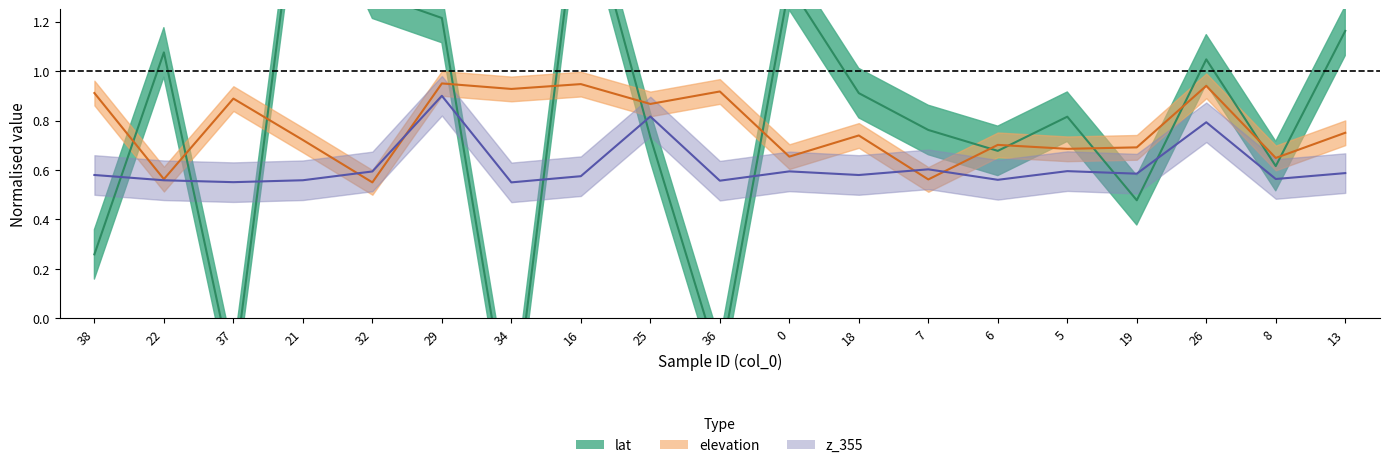

What is the label of the 7th point from the left?

34